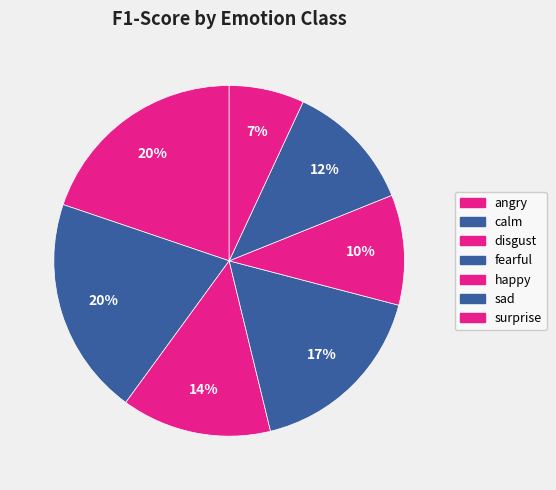

To the nearest percent, what is the combined percentage of happy and sad?

22%